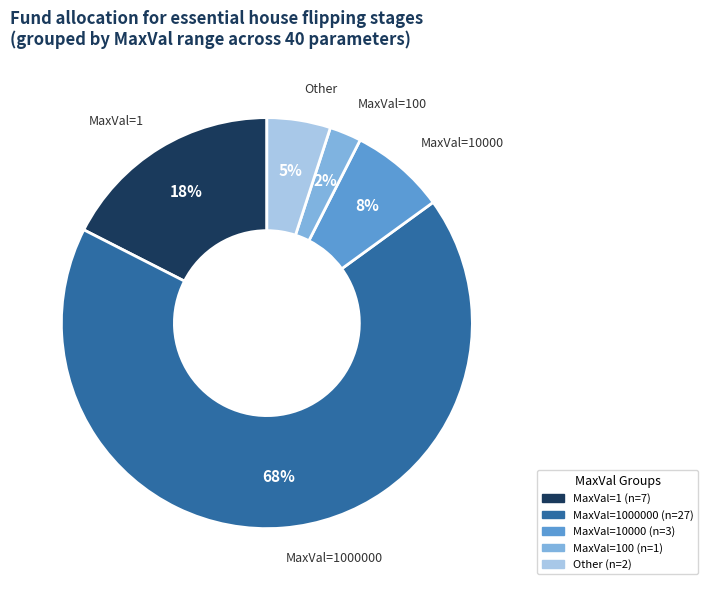

To the nearest percent, what is the difference between the largest and smallest slice percentages?

65%